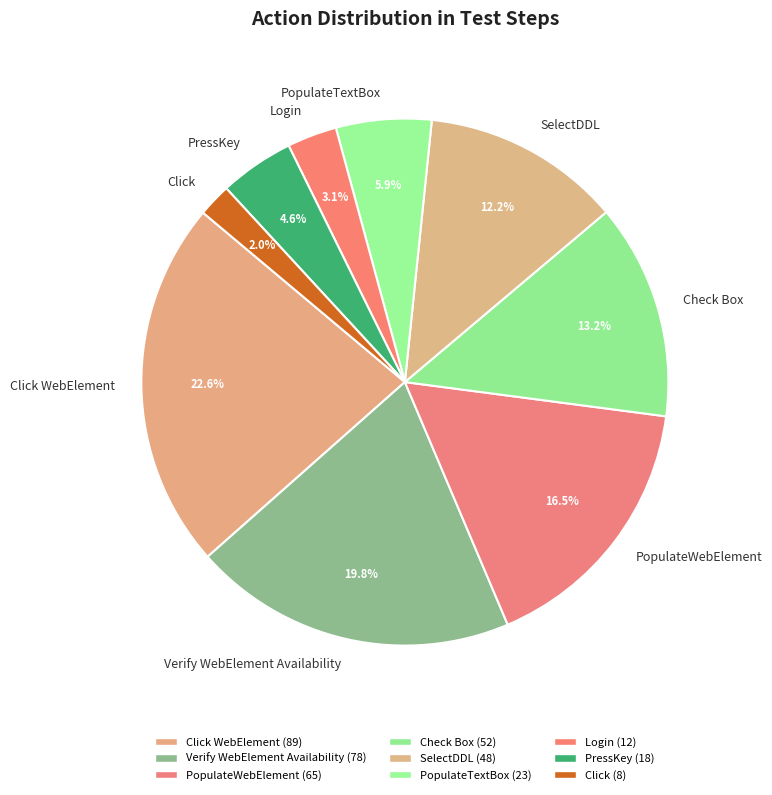

The SelectDDL slice represents 12% of the pie. True or false?

True